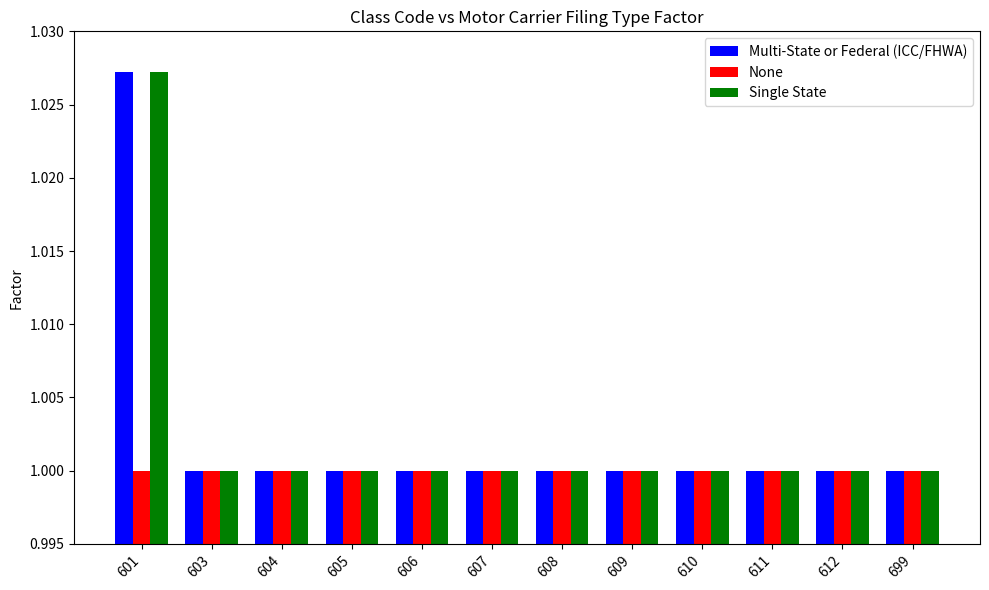

What is the sum of all Multi-State or Federal (ICC/FHWA) values?

12.0